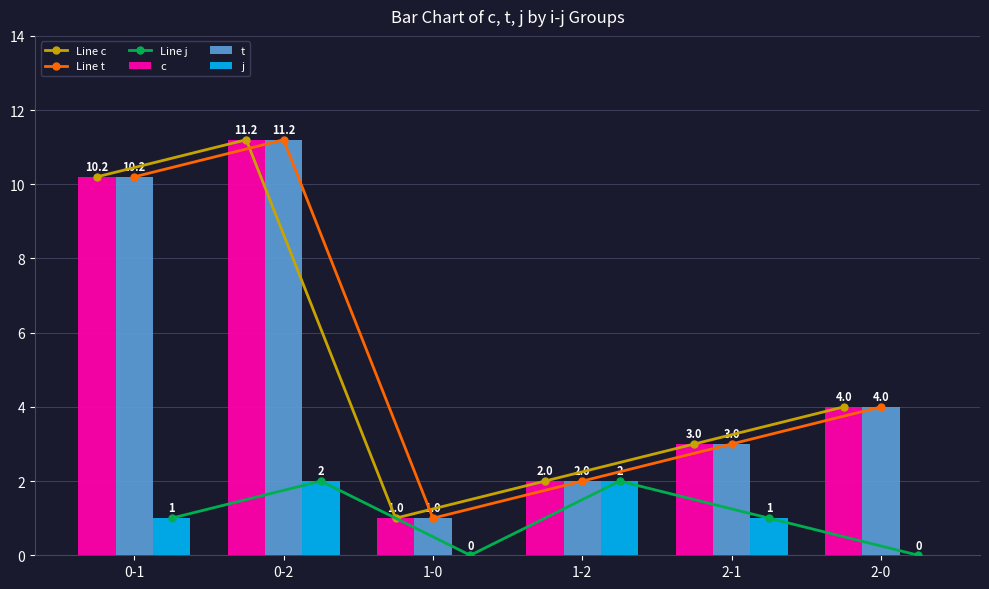

What is the sum of all c values?

31.4